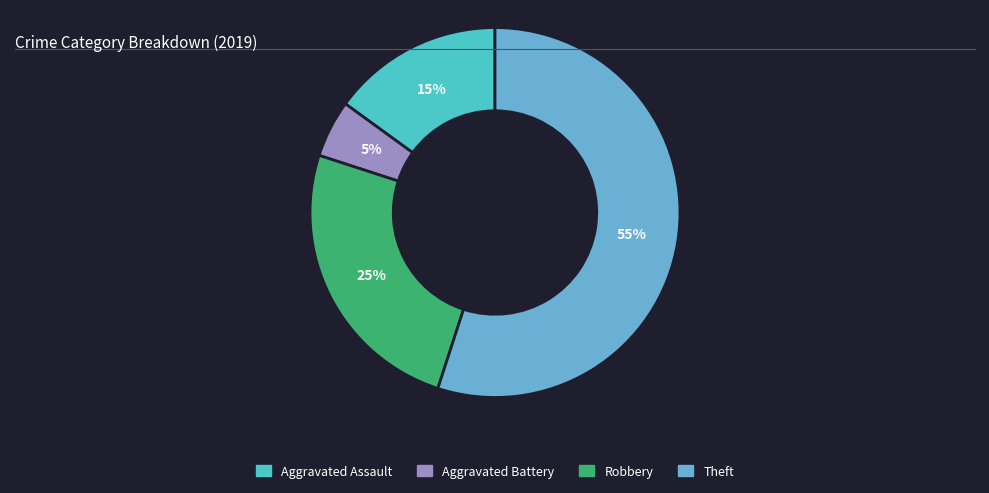

Is Theft the majority of the pie?

Yes